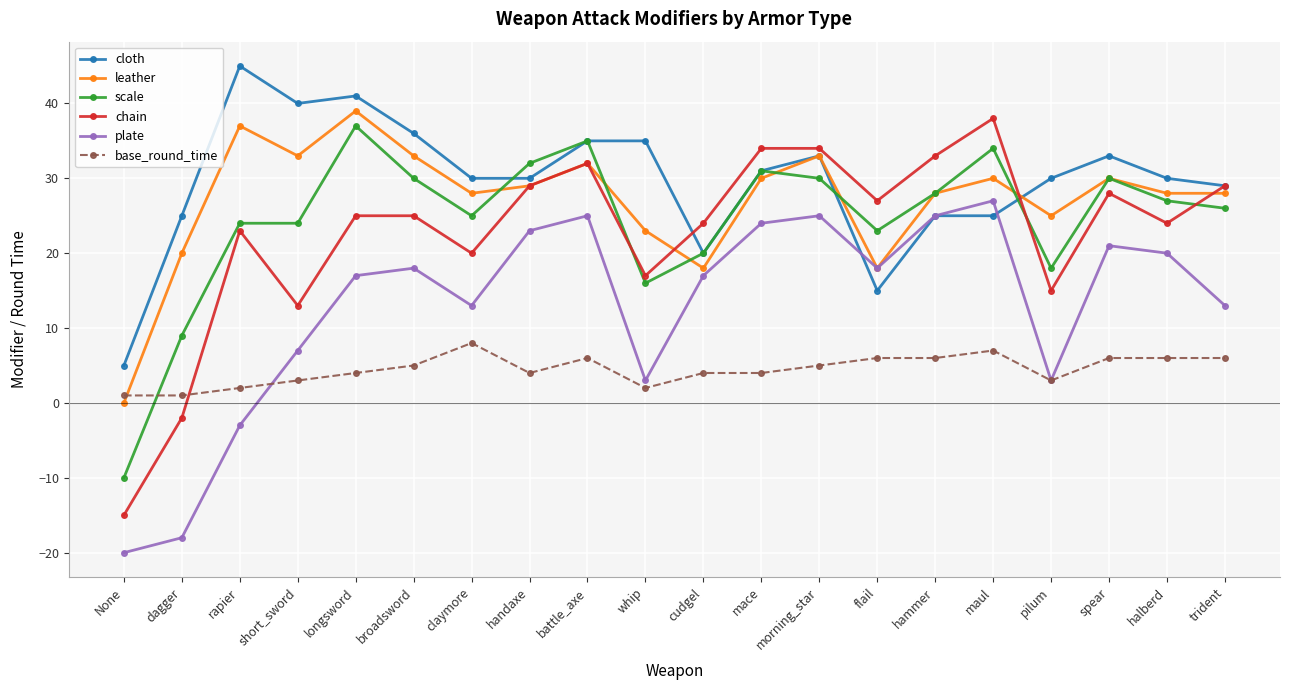

Is it true that chain equals 15 at mace?

False